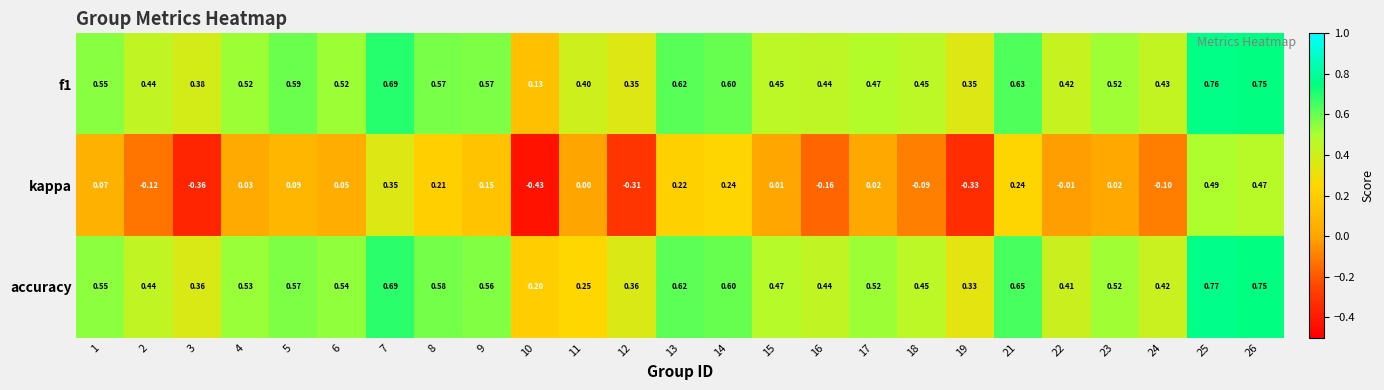

Is the value of kappa at 15 greater than the value of f1 at 3?

No